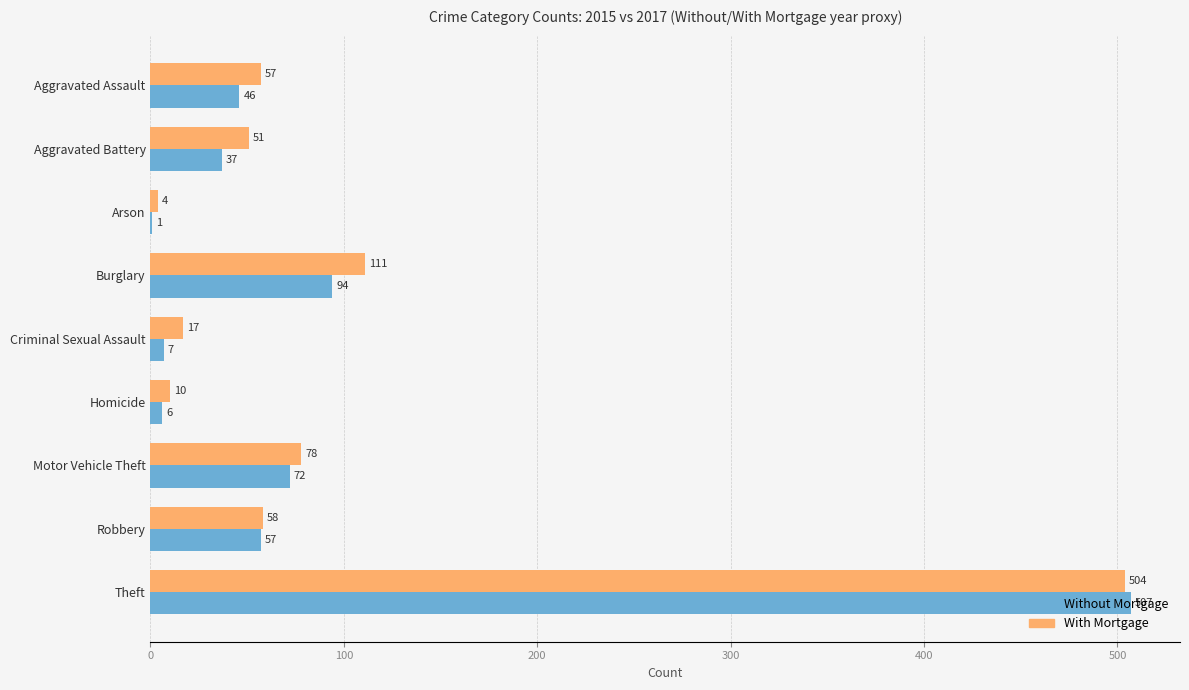

What is the greatest value displayed?

507